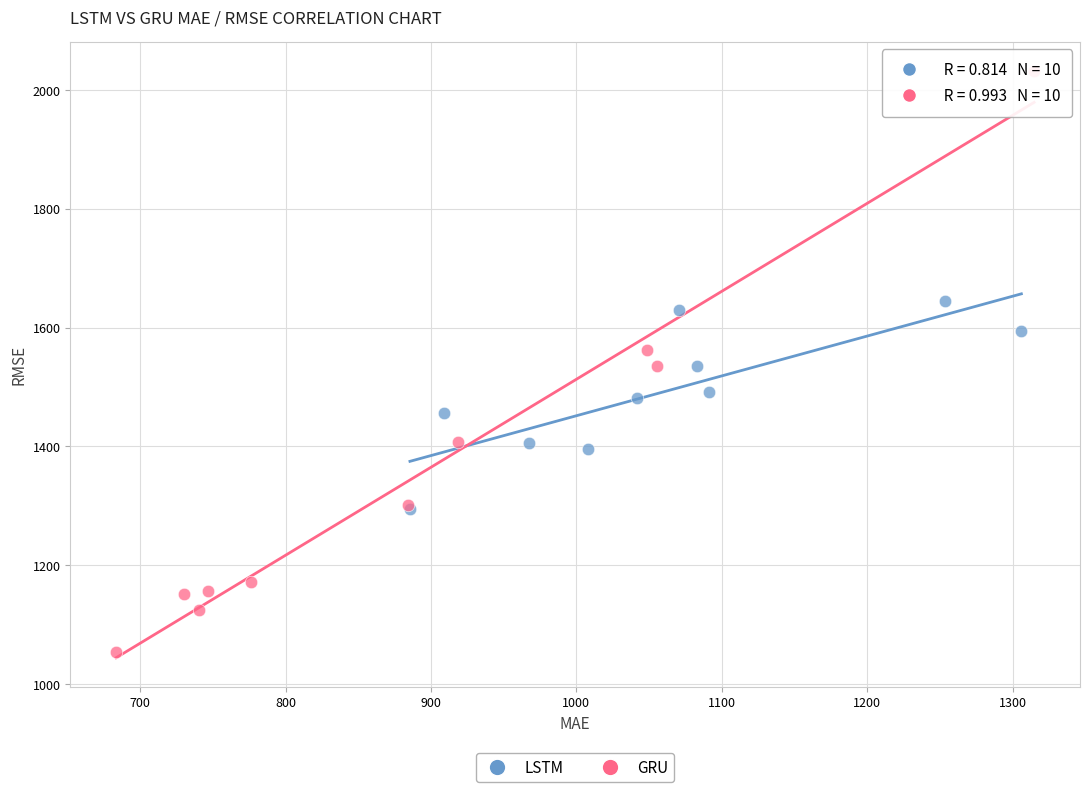

Which series reaches the maximum Y coordinate?

GRU